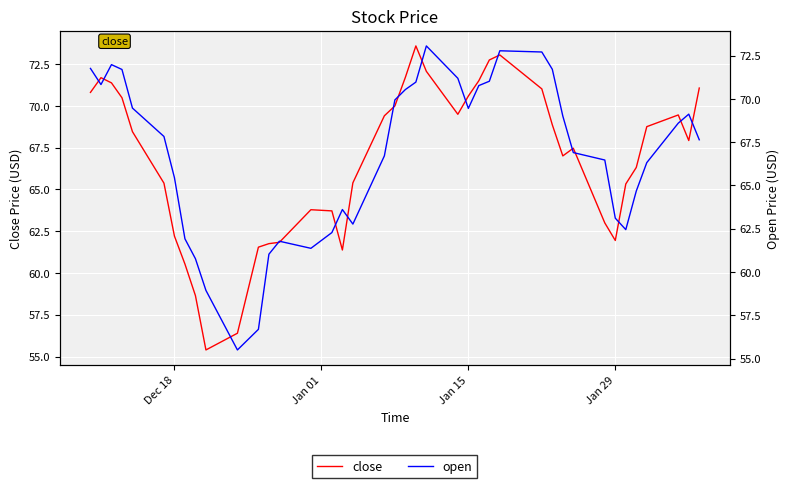

How many intersections are there between open and close?

13